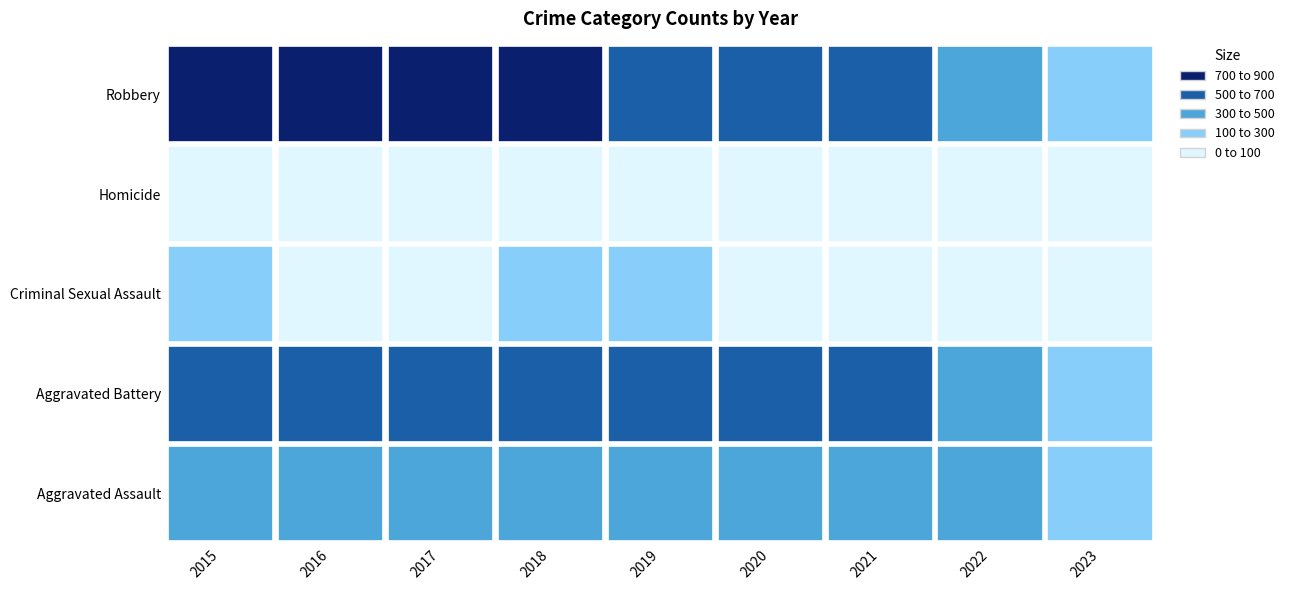

Which category has the highest value across all series?

2016